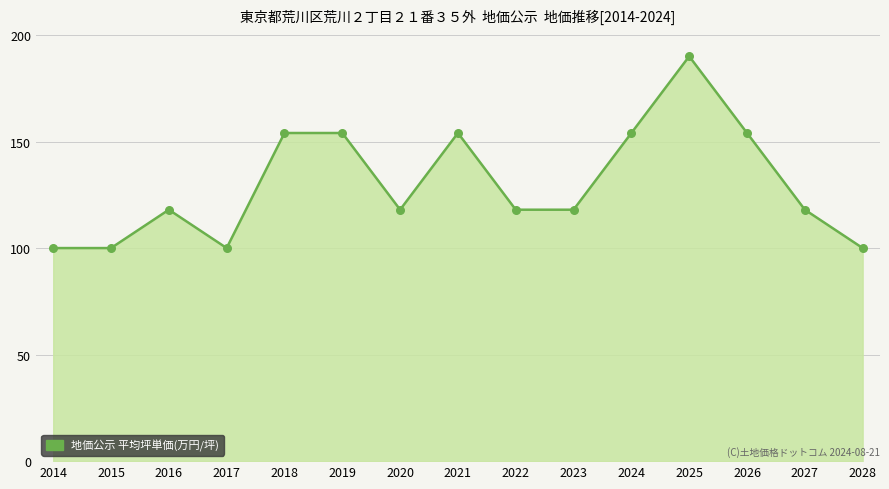

What is the ratio of the value at 2026 to the value at 2015?

1.5